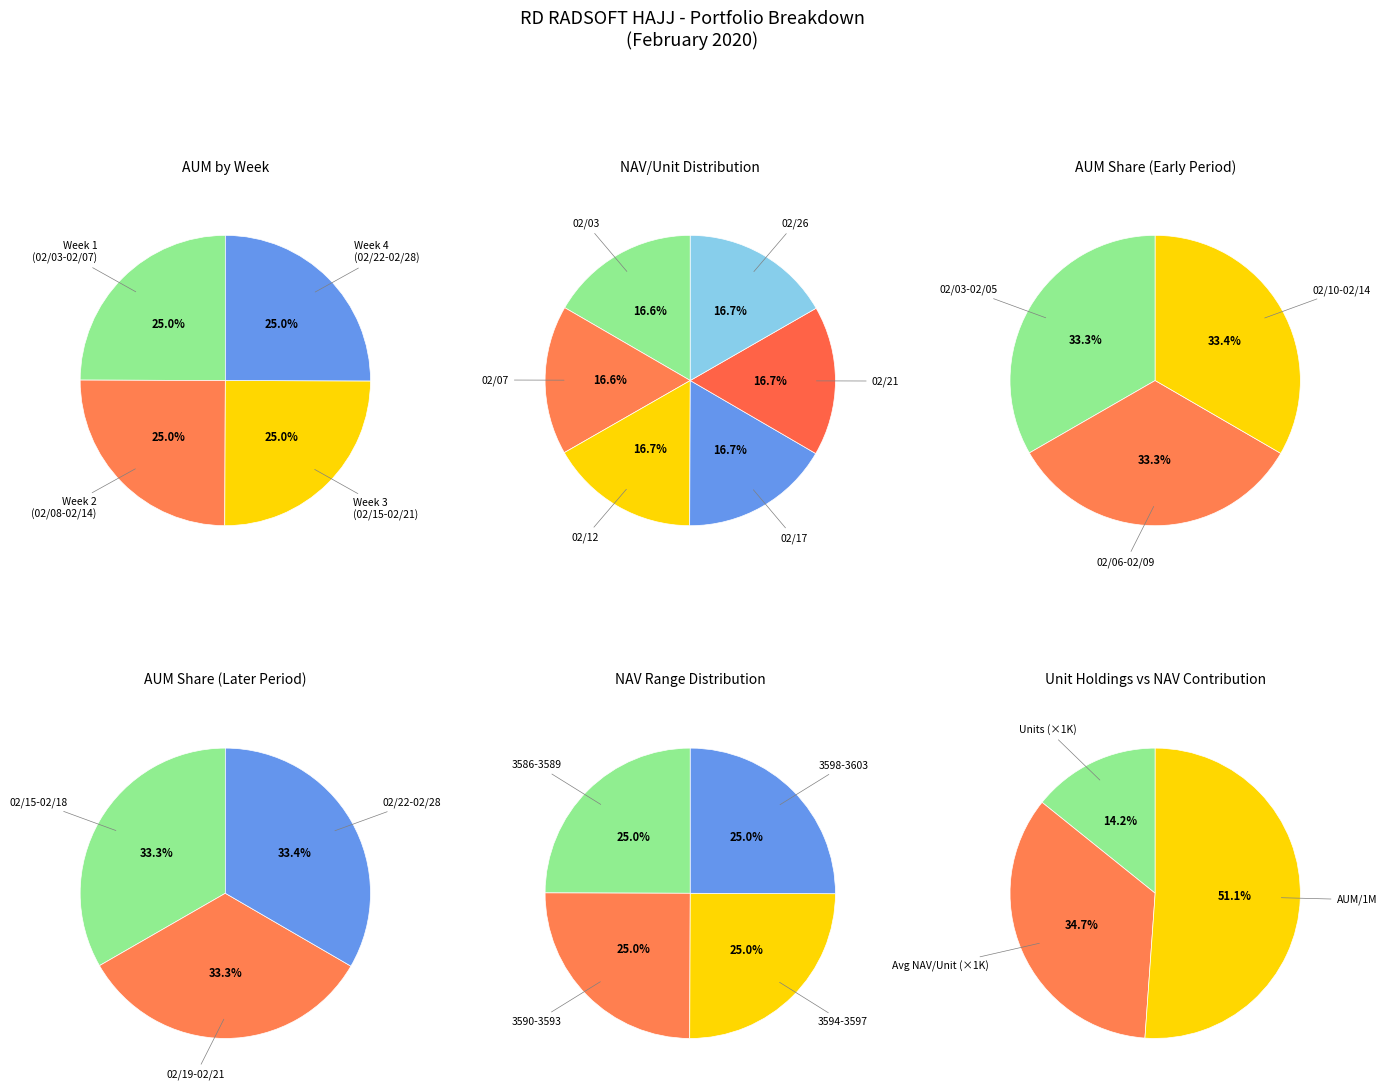

How many segments does this pie chart have?

6